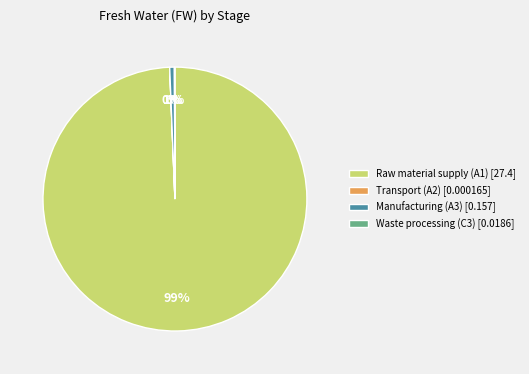

Which slice is the largest?

Raw material supply (A1) [27.4]